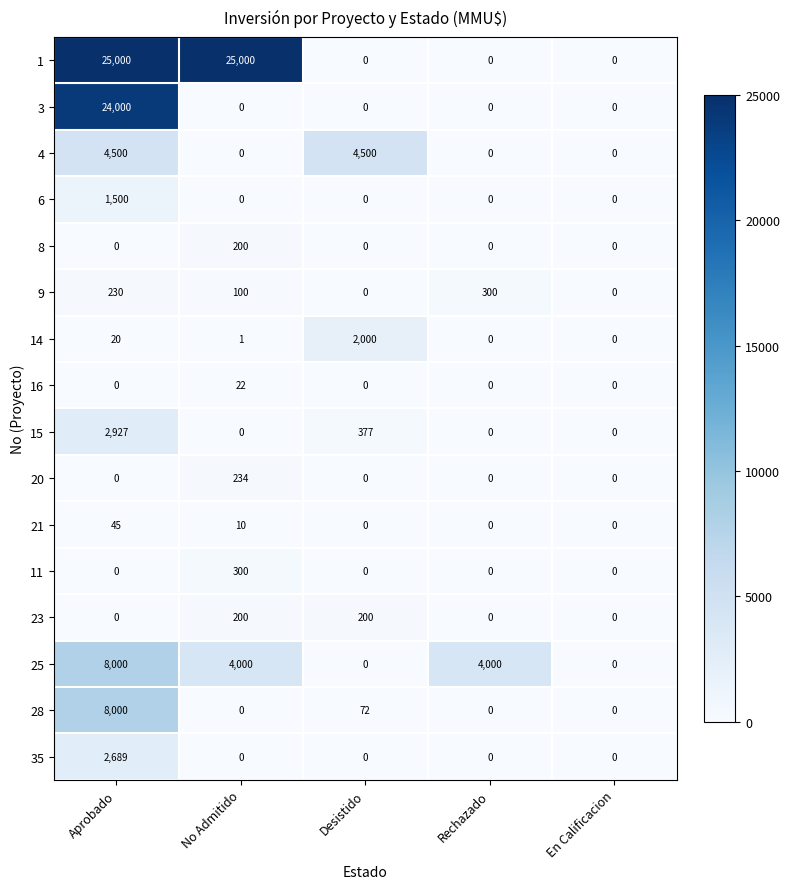

The 23 series shows 200 at No Admitido. True or false?

True